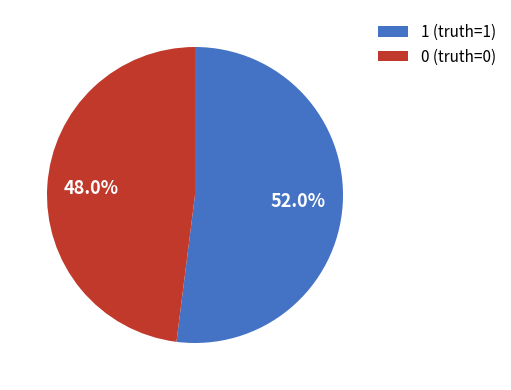

To the nearest percent, what is the average slice percentage?

50%